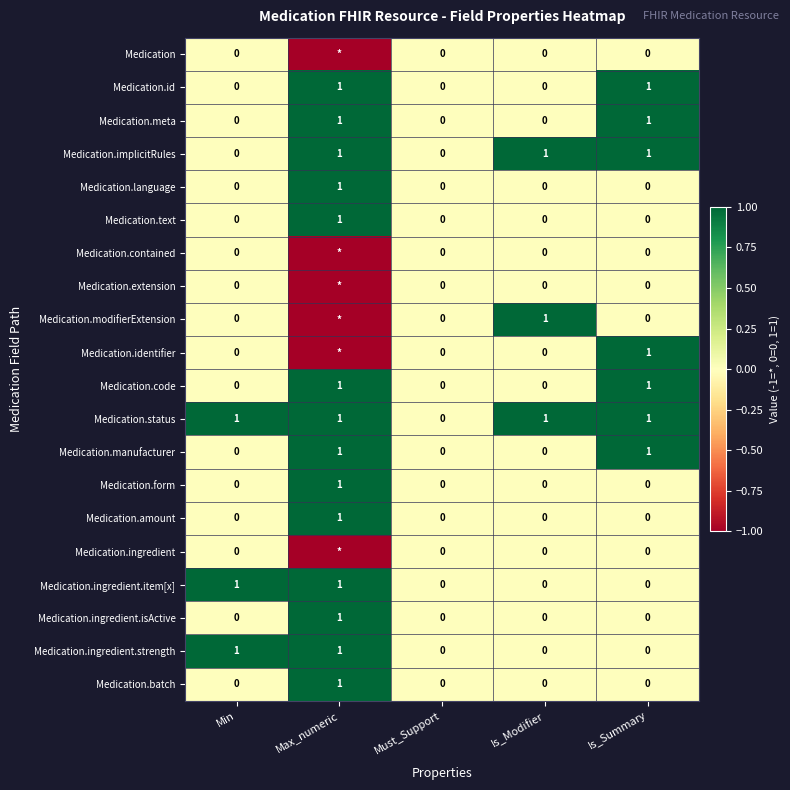

The value of Medication.id at Must_Support is 0. True or false?

True